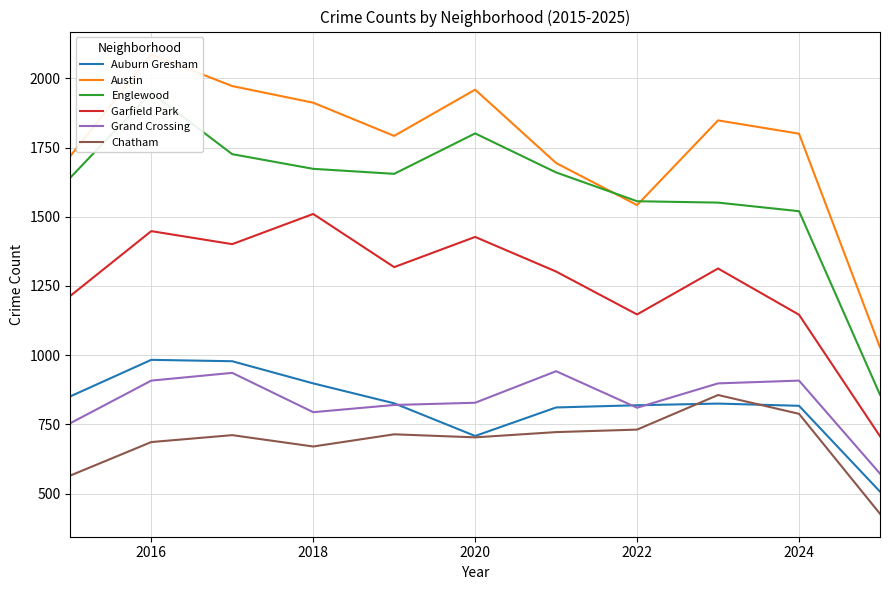

True or false: Auburn Gresham and Austin intersect in this chart.

False